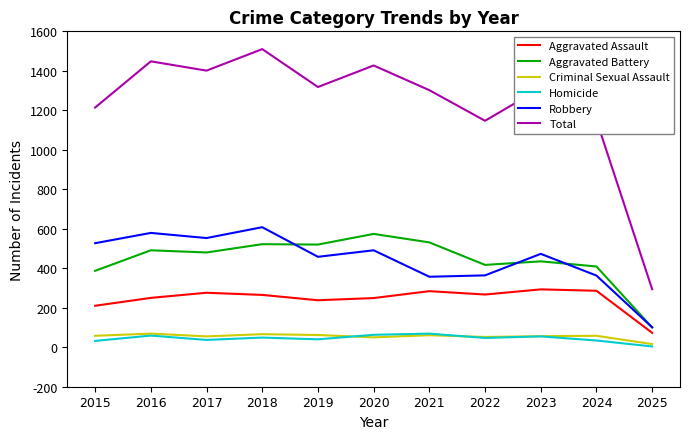

What is the difference between the maximum and minimum values in the Aggravated Battery series?

474